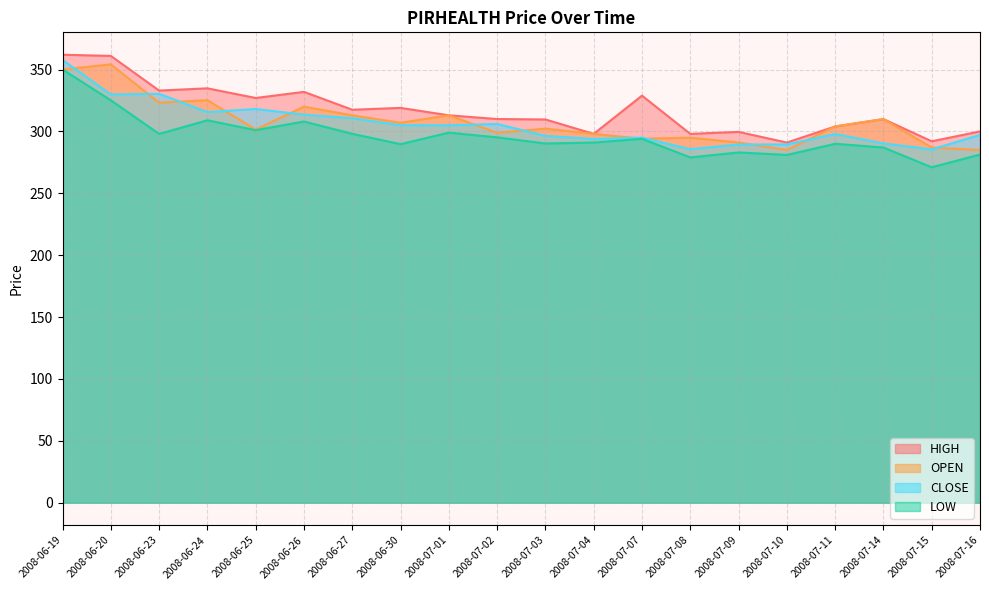

What is the difference between the second highest and second lowest values in the OPEN series?

65.1